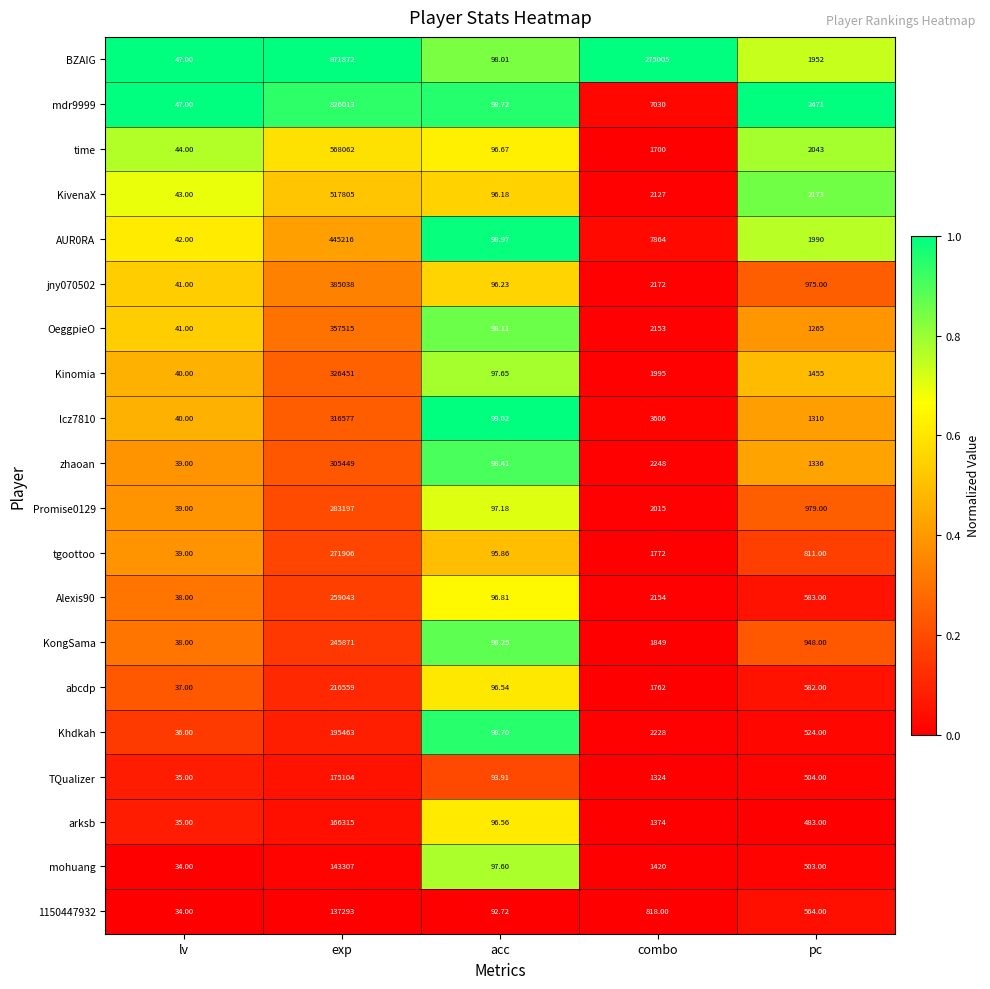

Where does the Alexis90 series first go above 583?

exp